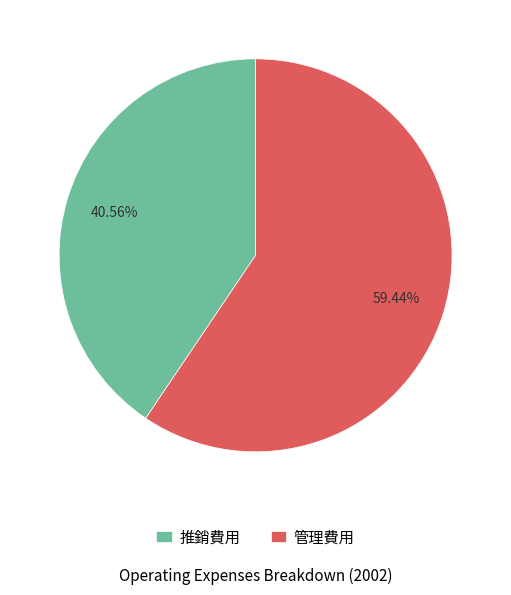

Does any single category account for the majority?

Yes